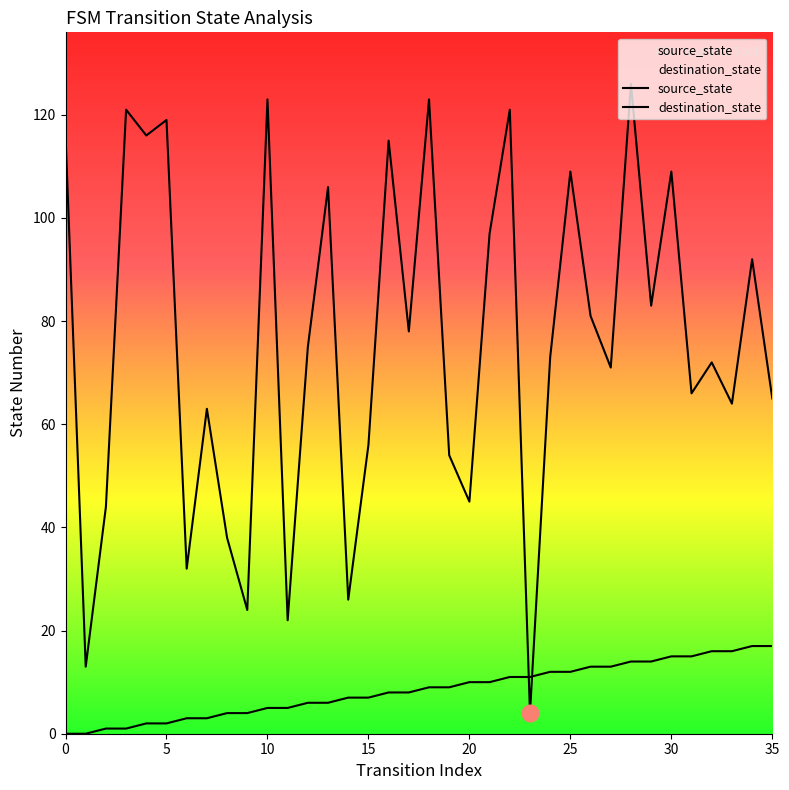

How many times do destination_state and source_state cross each other?

2